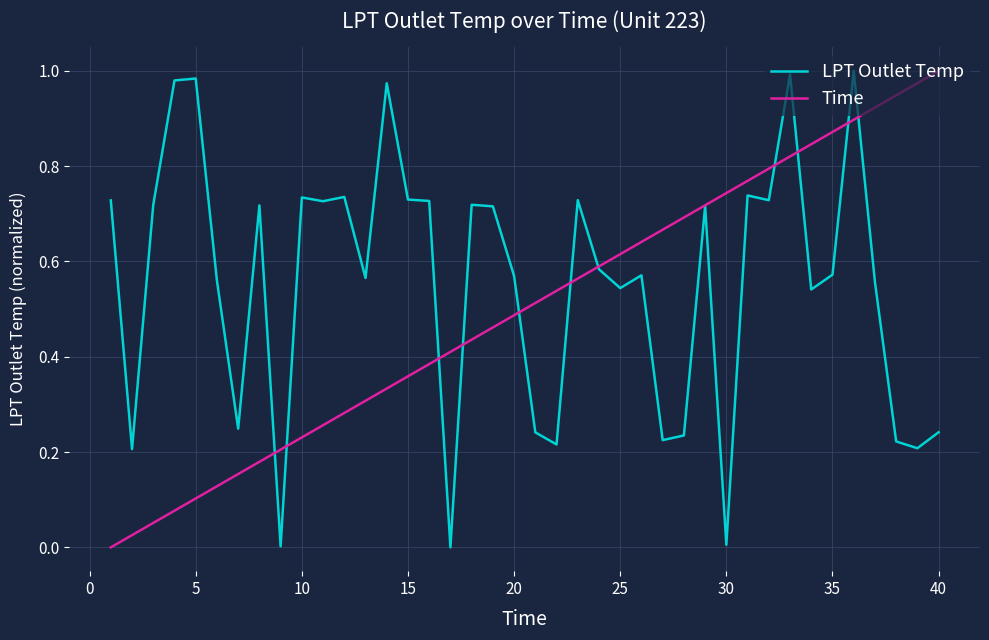

Which series has the largest total across all categories?

LPT Outlet Temp